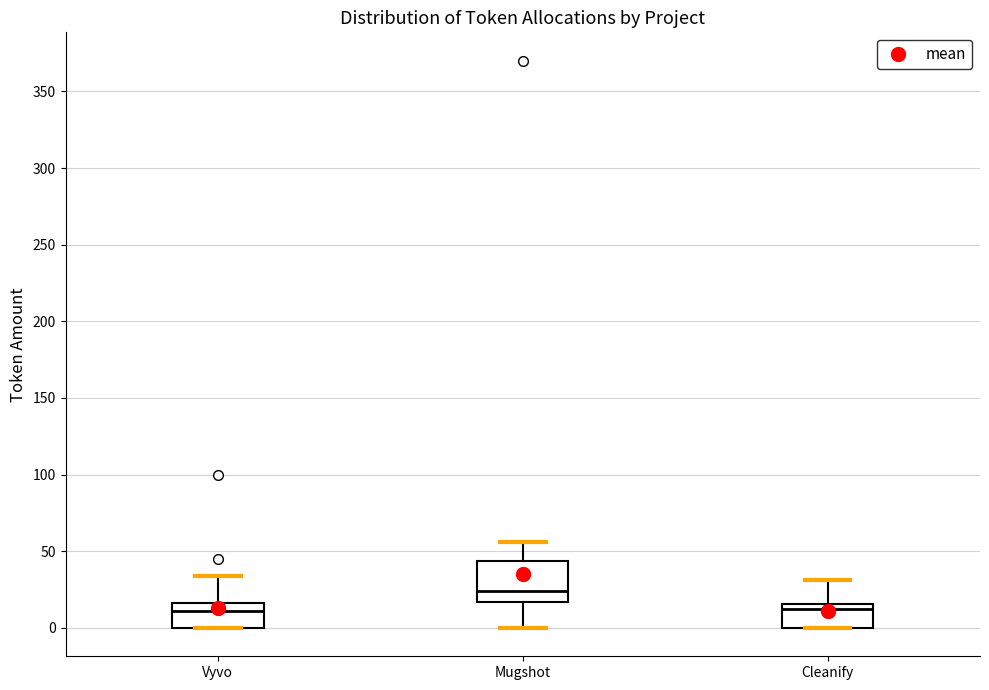

Which box's median line is the highest?

Mugshot